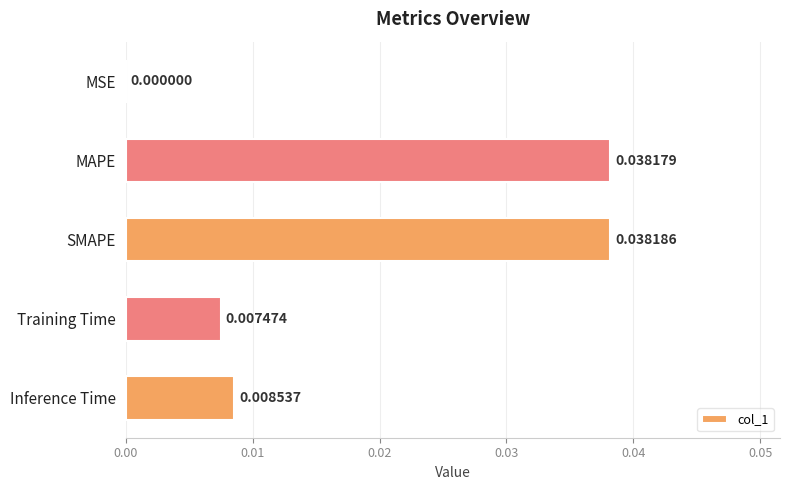

Which category has the highest value across all series?

SMAPE